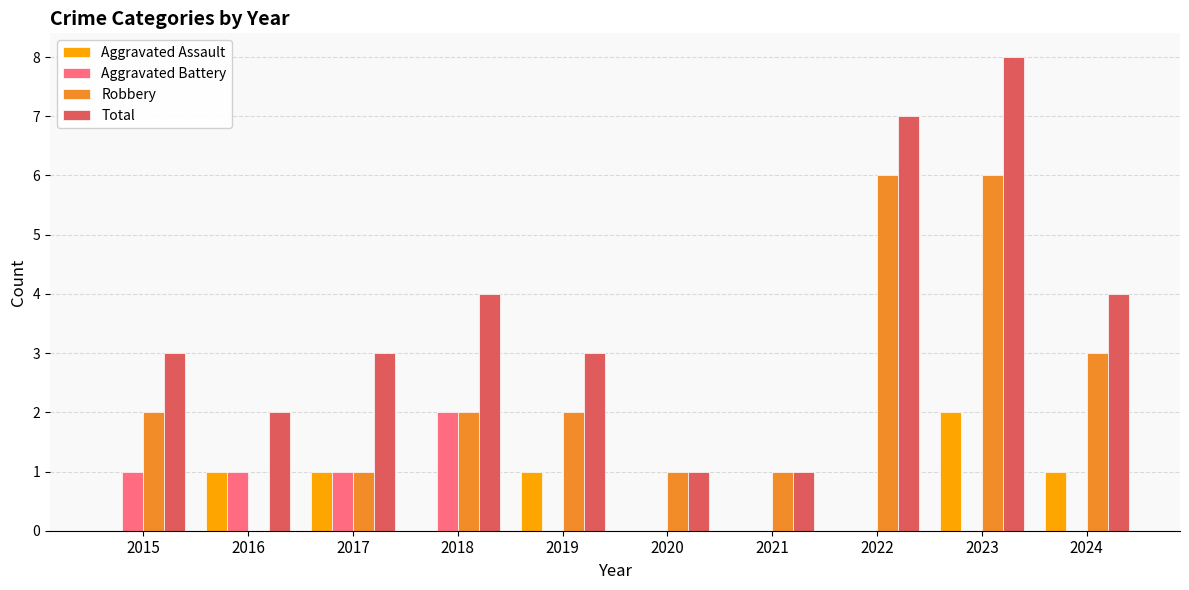

Count the Robbery values in the range 1 to 3.

7